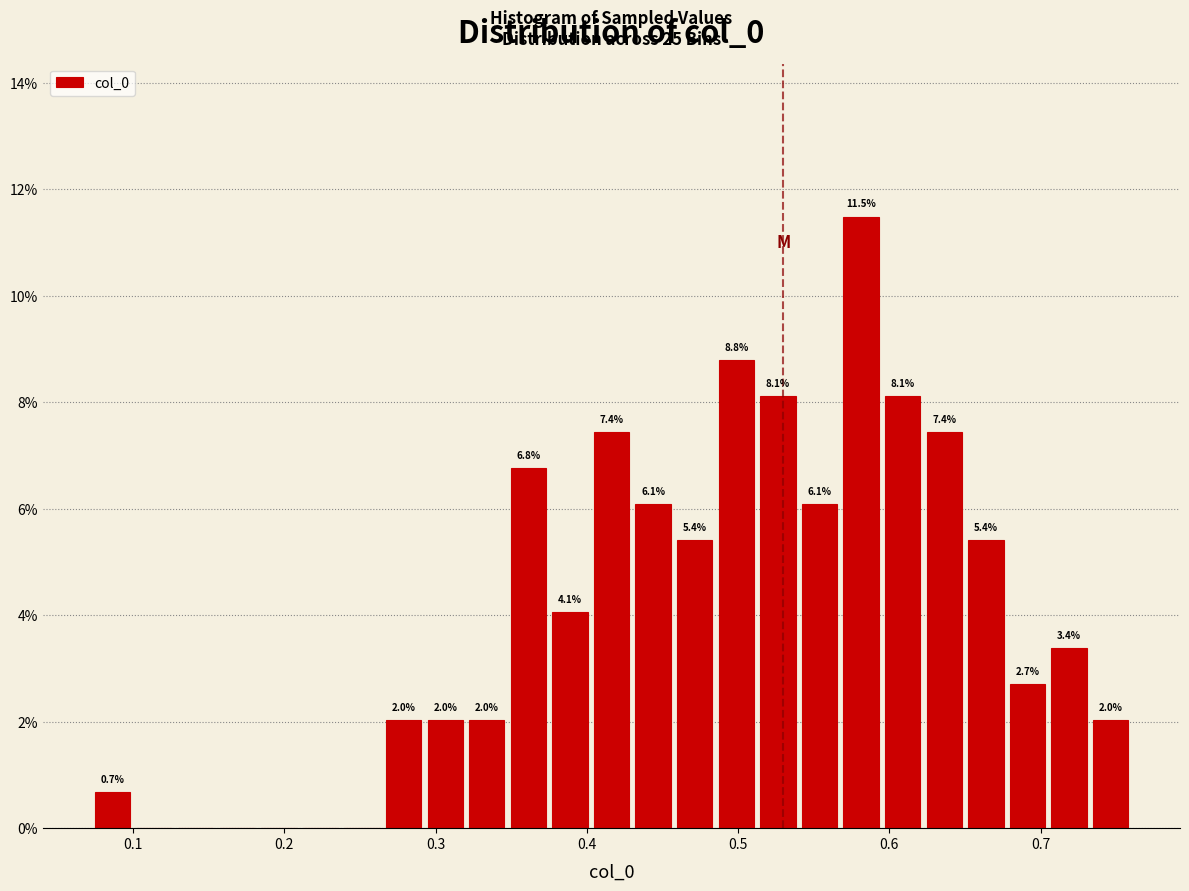

Around what value on the x-axis is the tallest bar? Give the approximate position of its centre, as read against the axis.

0.58